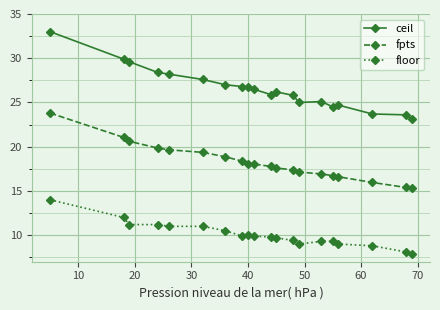

Which series has the widest spread of values?

ceil